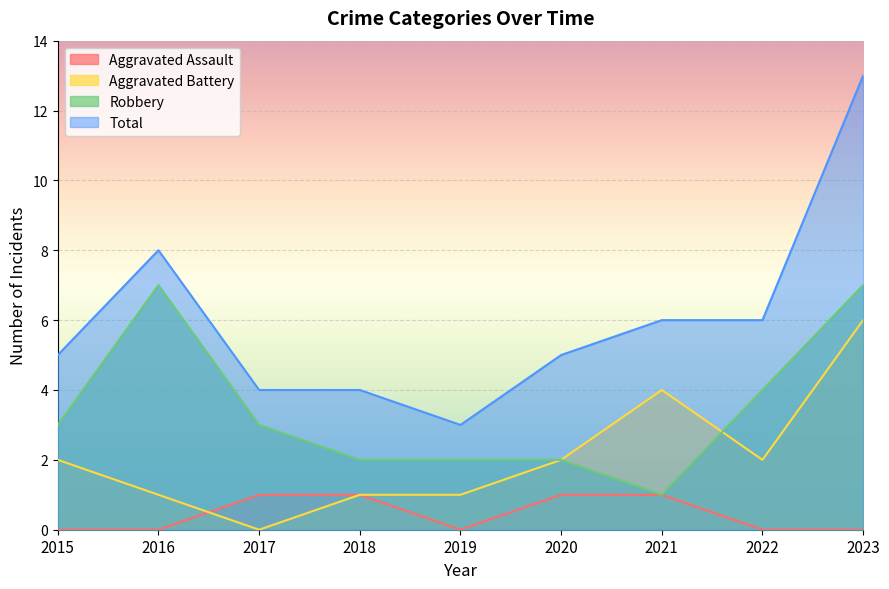

Which has a higher value, 2019 or 2023?

2019